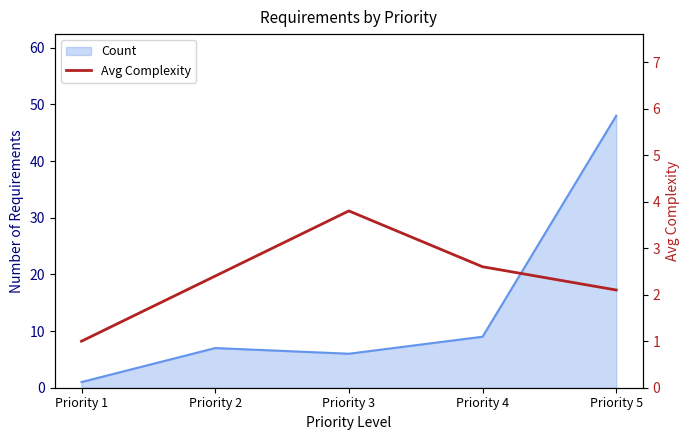

Reading right to left, what are all the values shown in this chart?

2.1	2.6	3.8	2.4	1.0